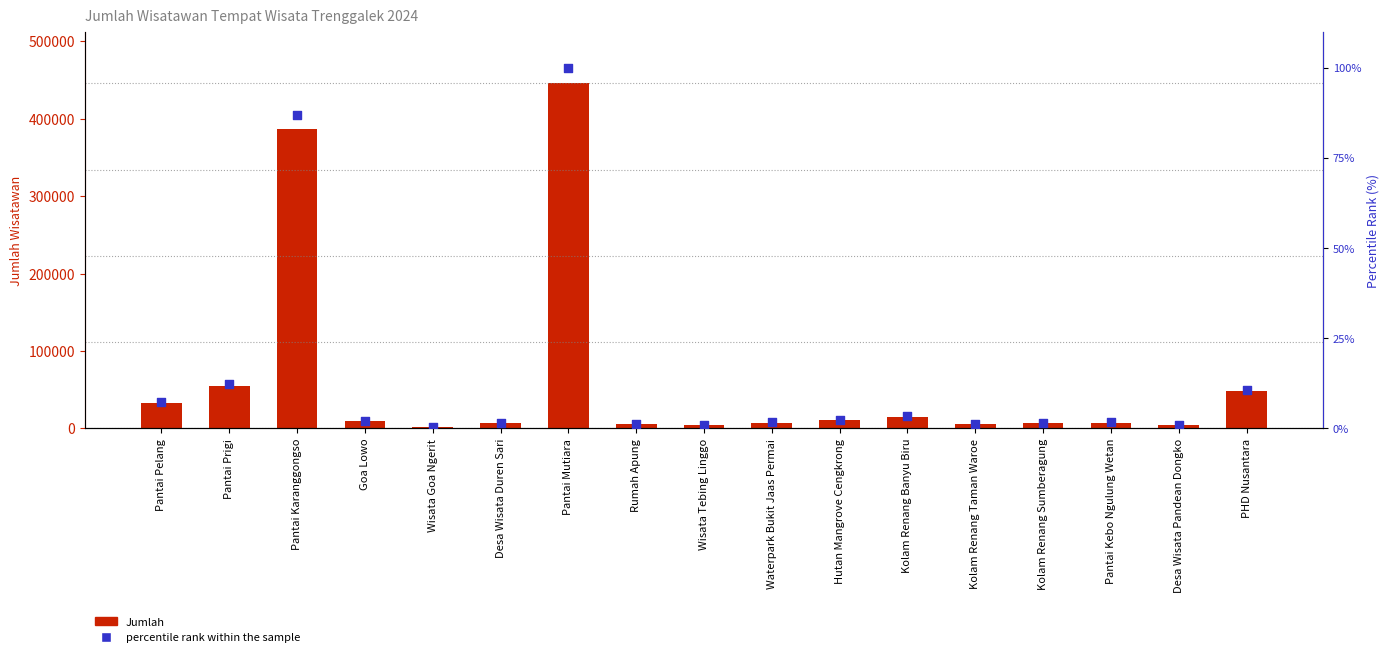

What are all the series names shown in the legend?

Jumlah, percentile rank within the sample